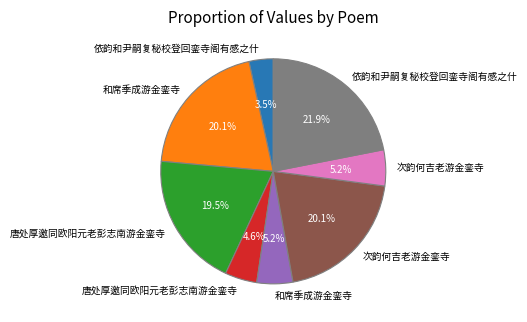

Does any single category account for the majority?

No